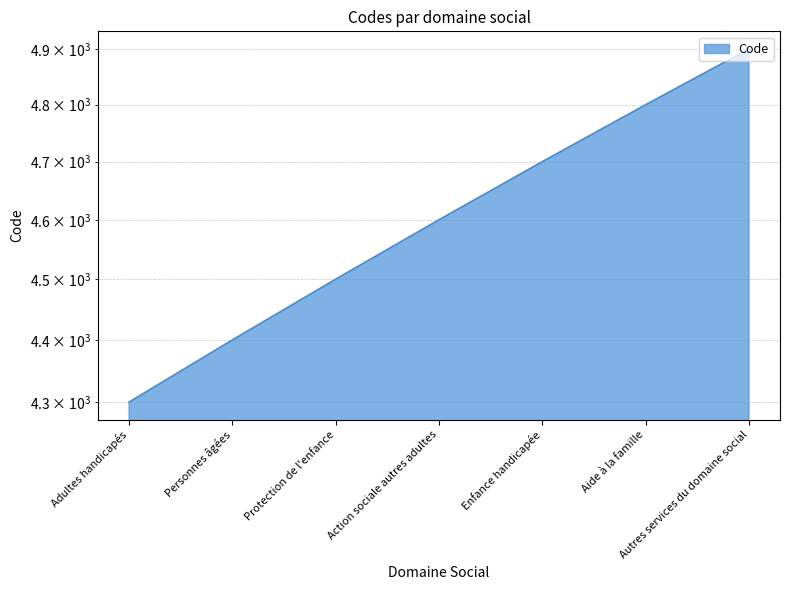

What value does the data have at Adultes handicapés, to the nearest 50?

4300